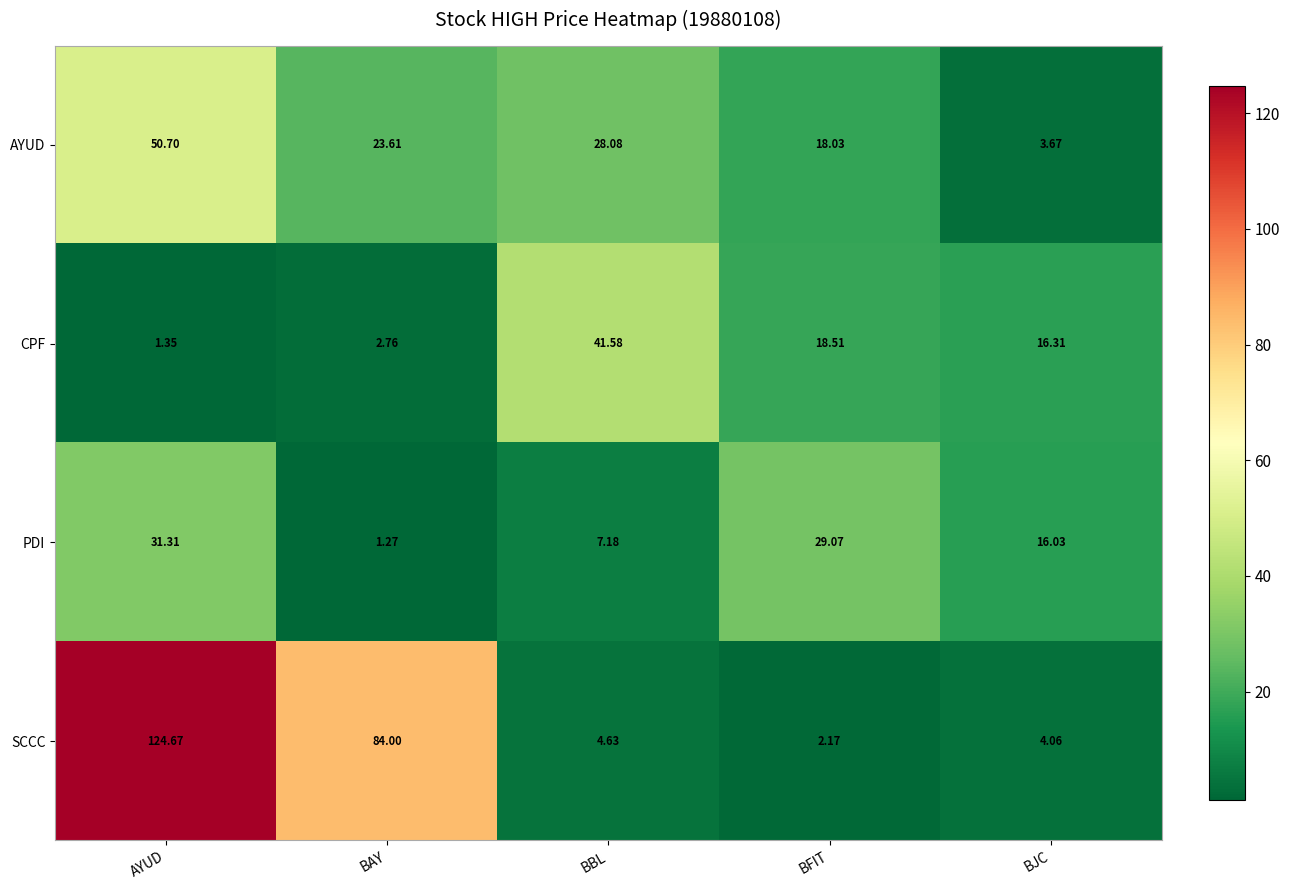

List the series in order of their peak value, highest first.

SCCC, AYUD, CPF, PDI